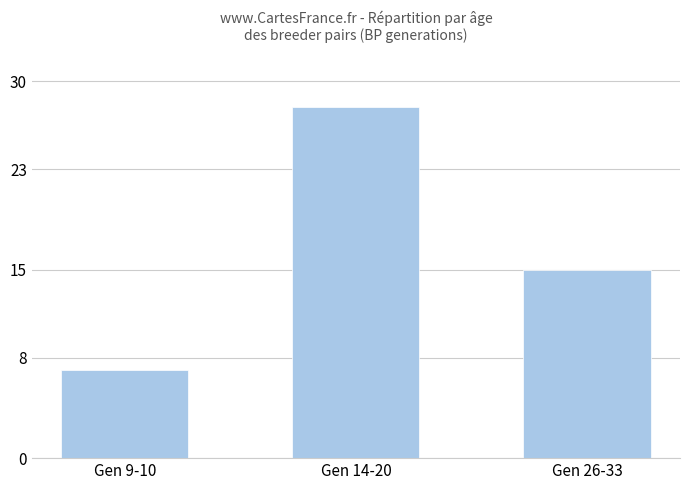

What is the maximum value shown in the chart?

28